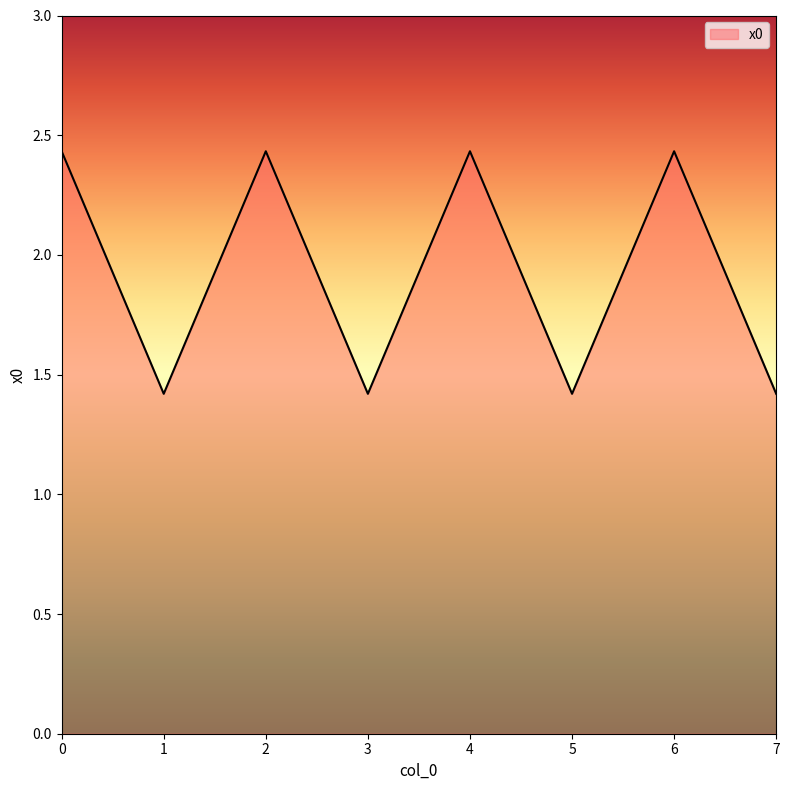

How many series are shown in this chart?

1